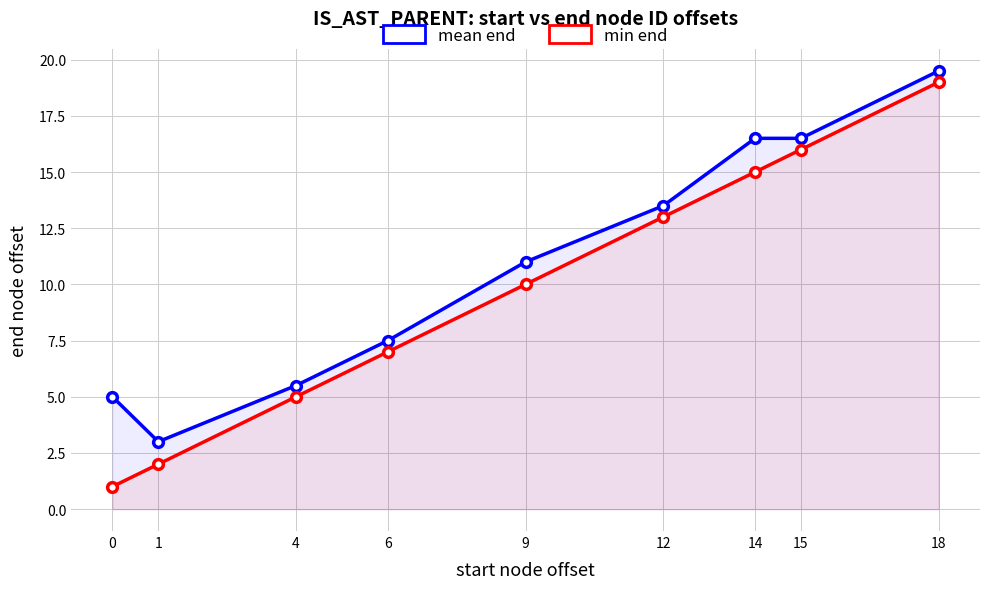

How many data points in min end are less than 10?

4